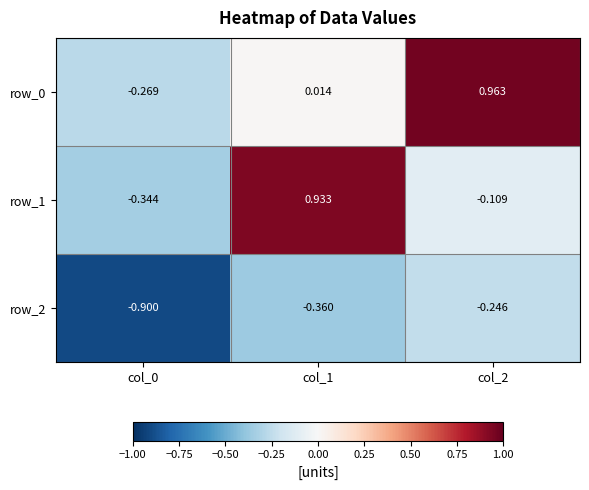

Is the value of row_2 at col_1 greater than the value of row_1 at col_2?

No